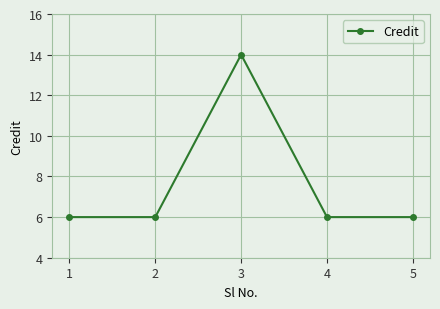

What is the ratio of the value at 5 to the value at 3?

0.4